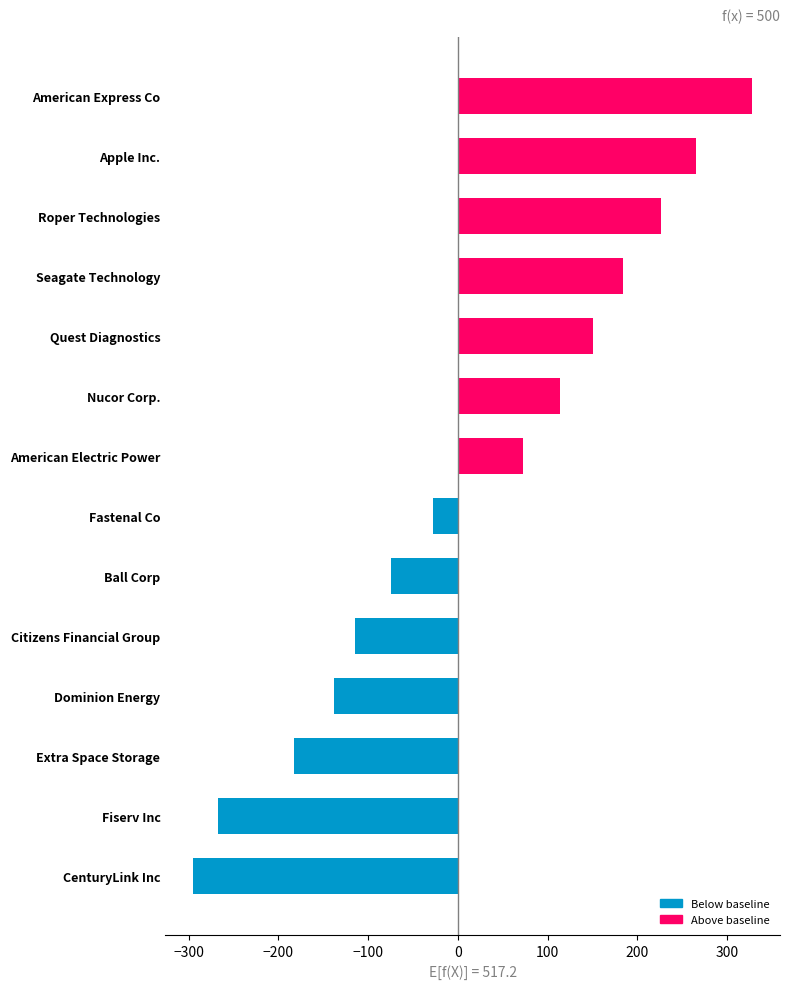

At which category does the chart reach its peak across all series?

American Express Co